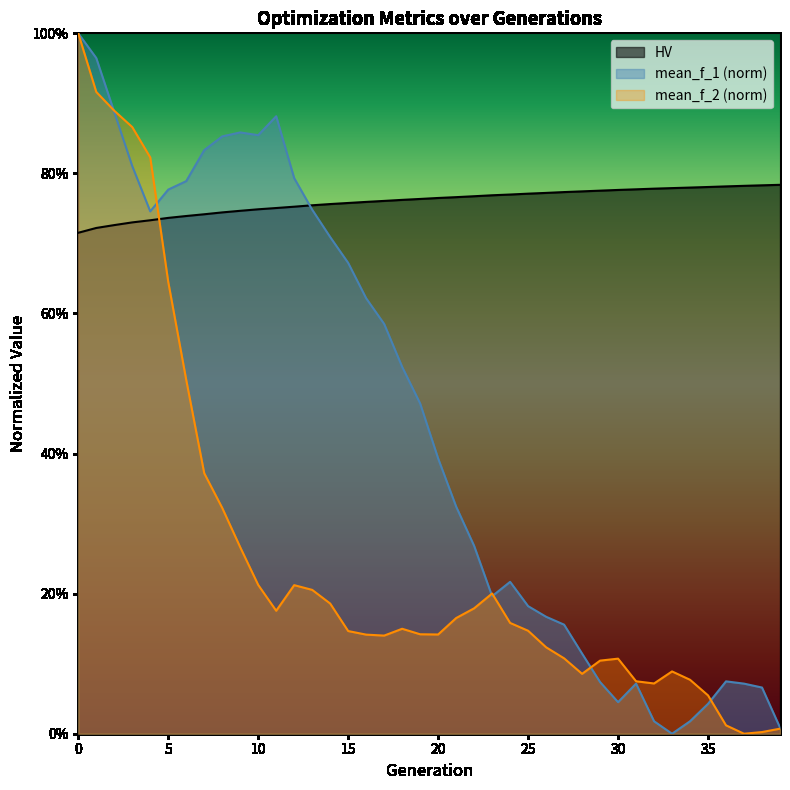

How many values in mean_f_1 are above zero?

39